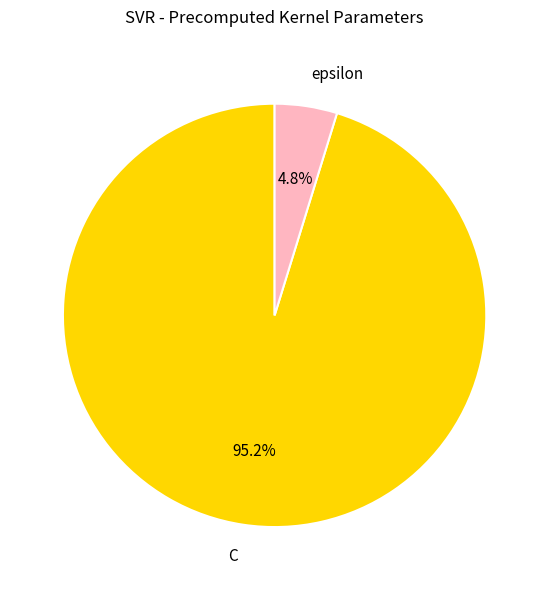

True or false: epsilon accounts for 5% of the total.

True